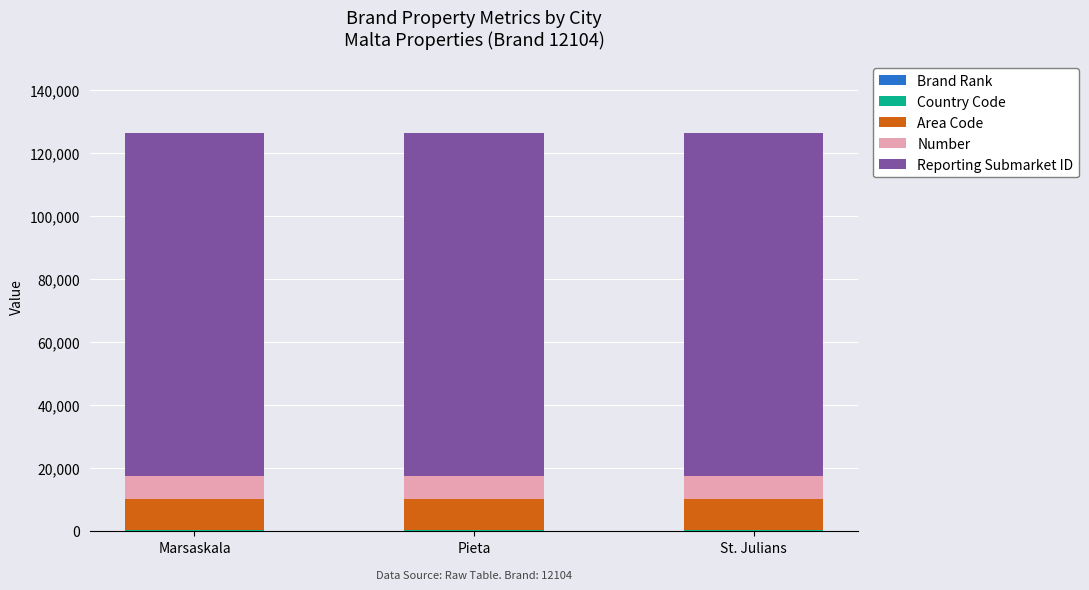

How many distinct data groups are displayed?

5